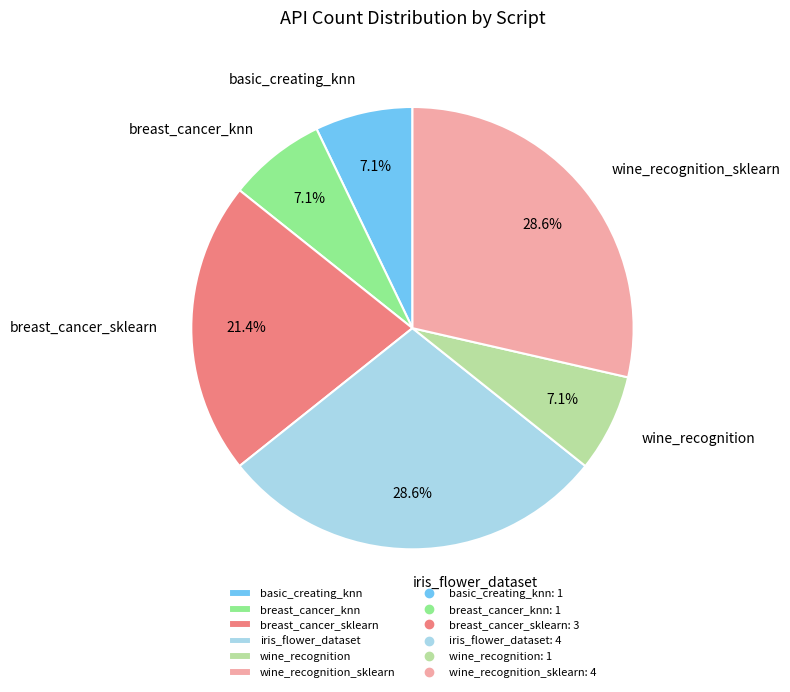

Approximately how many times larger is the value at iris_flower_dataset compared to wine_recognition?

4.0